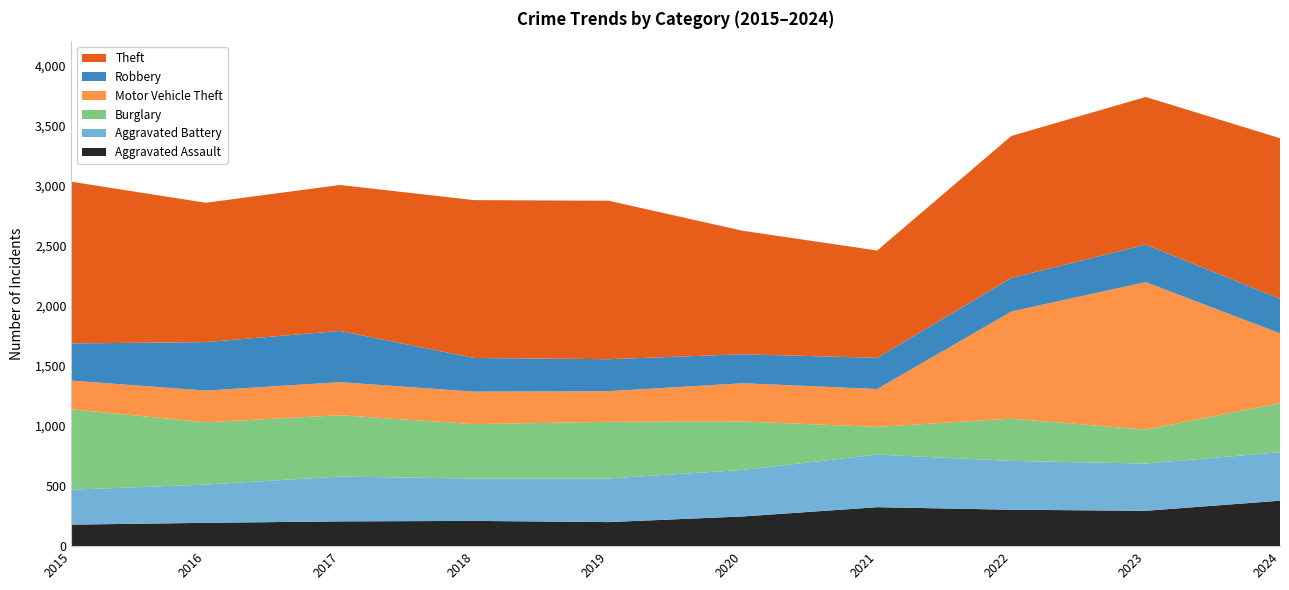

Reading left to right, list all the values displayed in this chart.

Aggravated Assault: 179	194	206	210	200	247	324	303	294	378
Aggravated Battery: 291	318	373	352	363	387	438	406	393	403
Burglary: 668	518	510	453	471	403	230	351	282	408
Motor Vehicle Theft: 239	264	275	270	255	318	315	892	1227	581
Robbery: 309	403	426	280	266	241	259	279	312	288
Theft: 1345	1159	1214	1313	1318	1027	893	1181	1228	1335